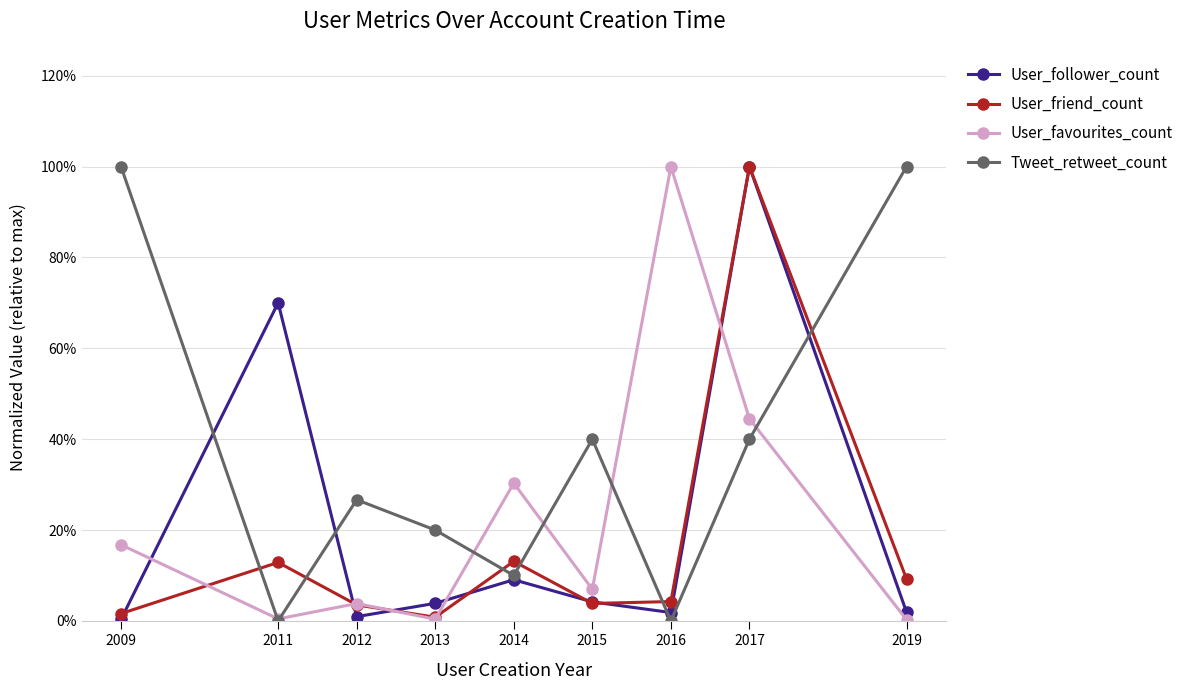

How many interior local valleys does the User_friend_count series have?

2